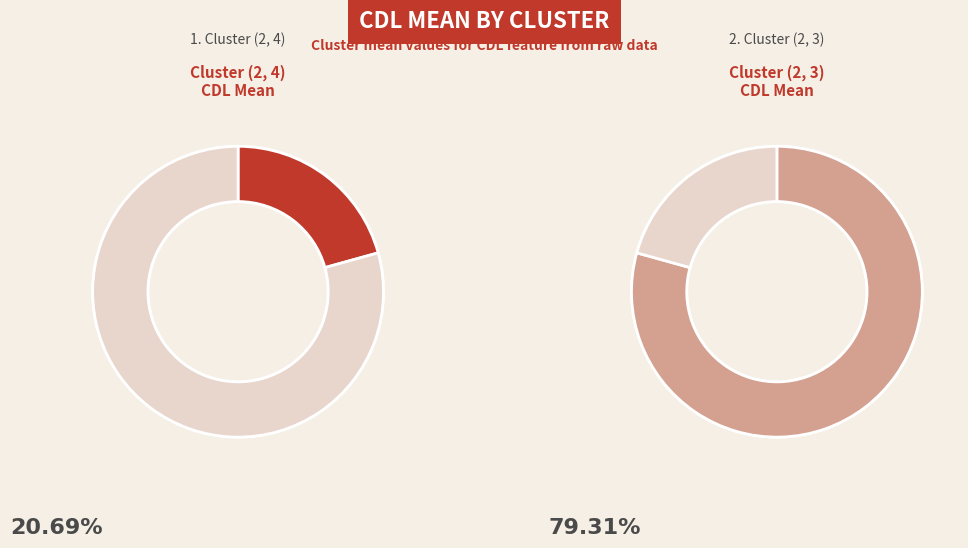

True or false: (2, 4) accounts for 15% of the total.

False